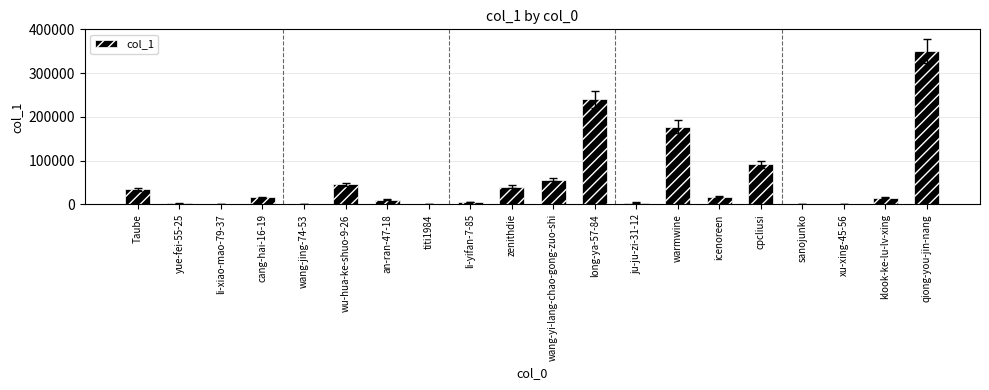

Which label corresponds to the largest value in the chart?

qiong-you-jin-nang